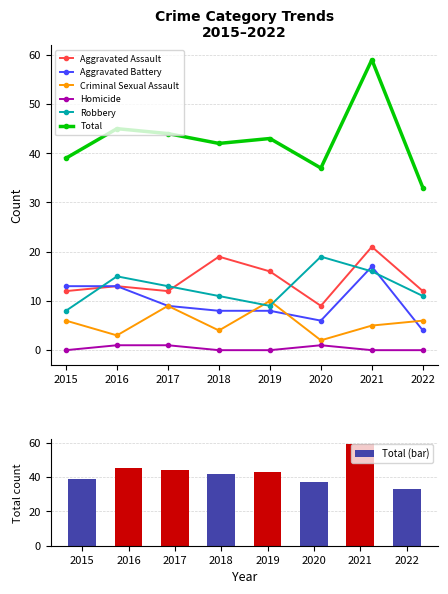

At which category is the sum across all series the highest?

2021